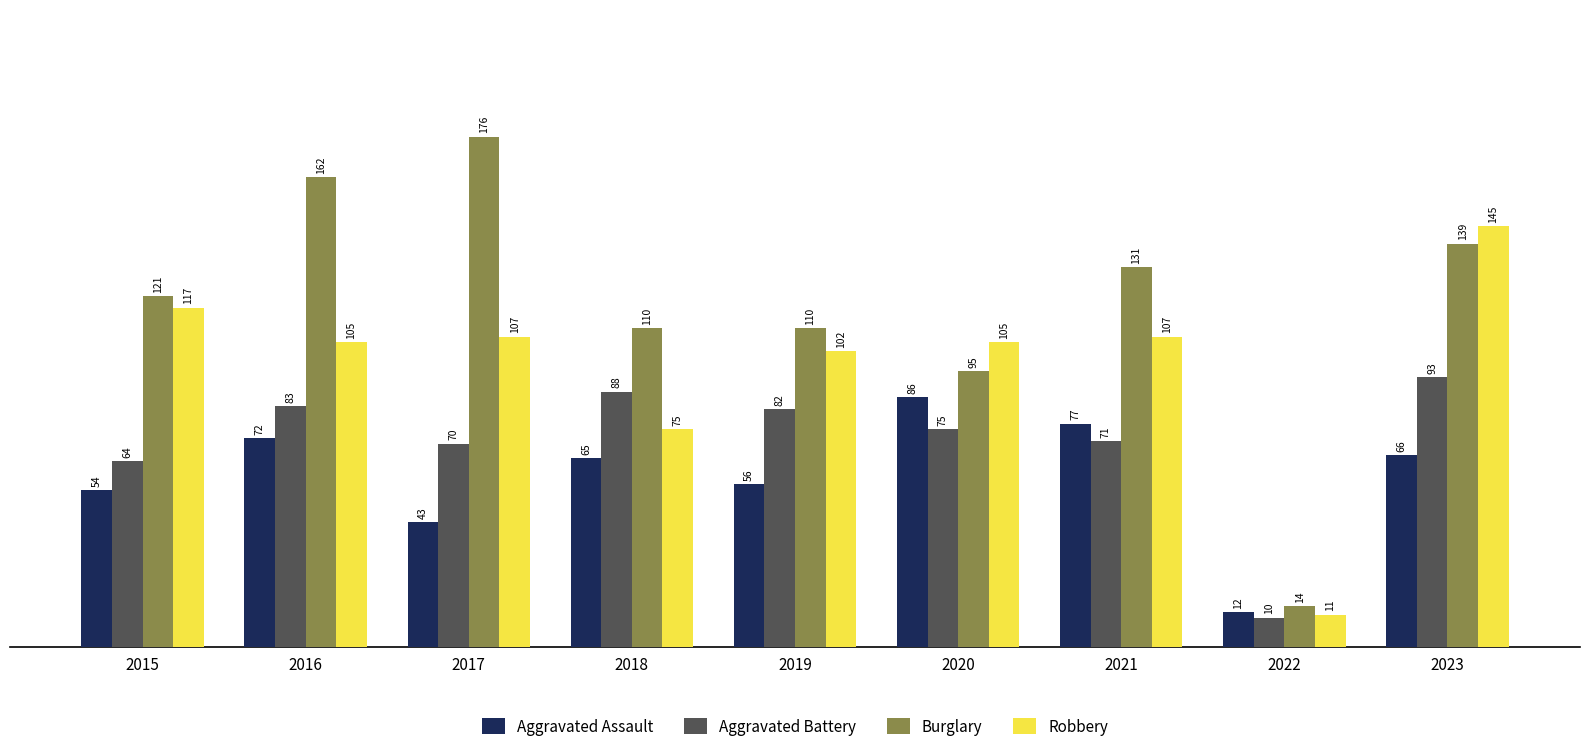

Which category has the lowest value in the Aggravated Assault series?

2022